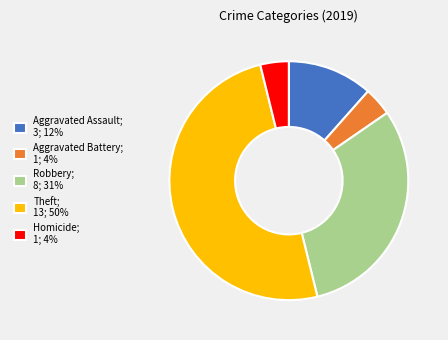

What is the ratio of the value at Theft to the value at Robbery?

1.6